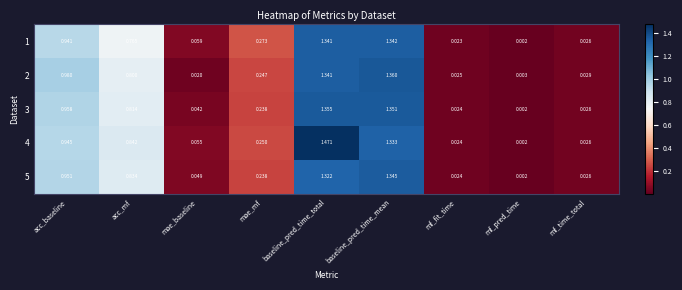

Which series has the largest total across all categories?

4